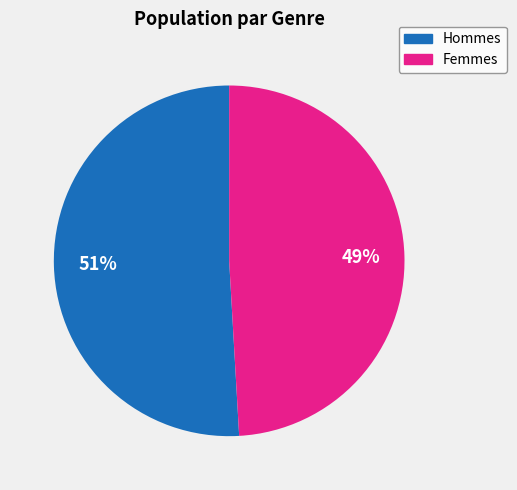

Does any single category account for the majority?

Yes